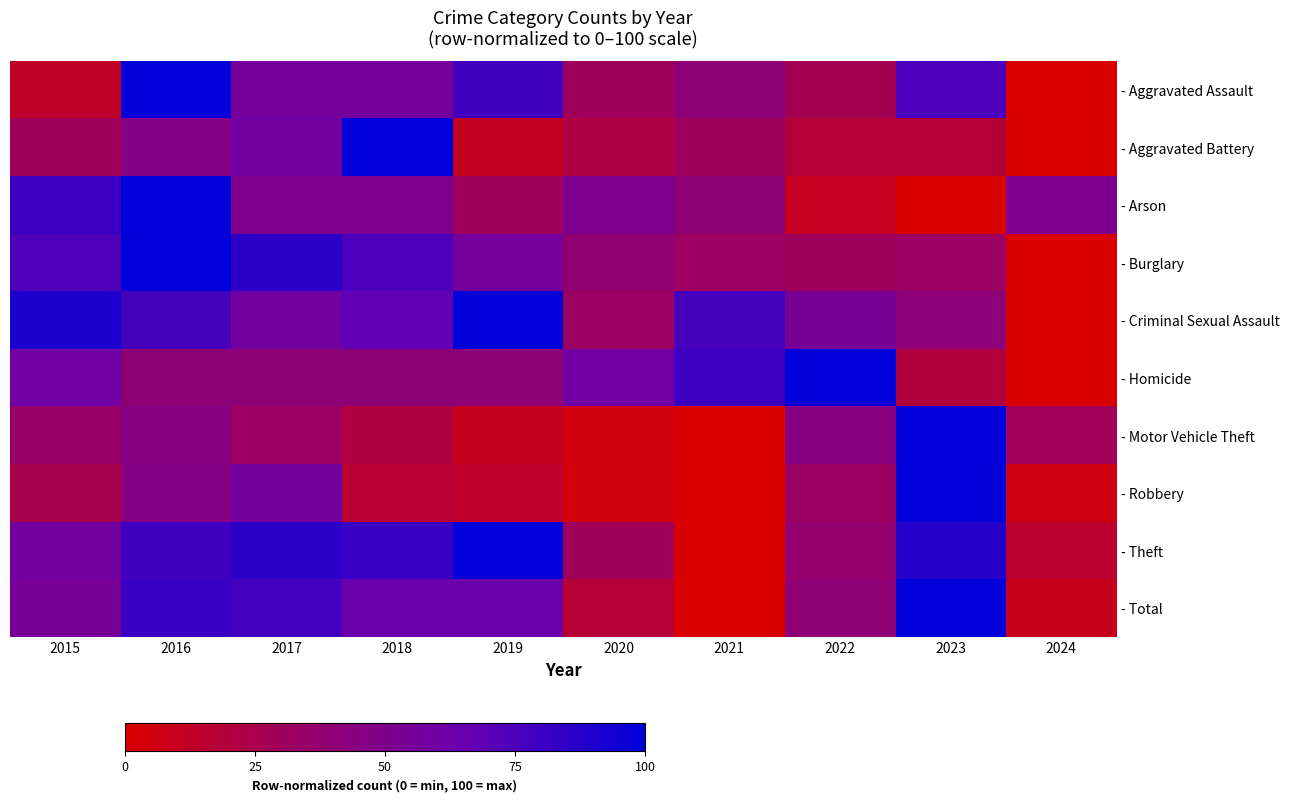

What is the total value across all series at 2017?

603.3